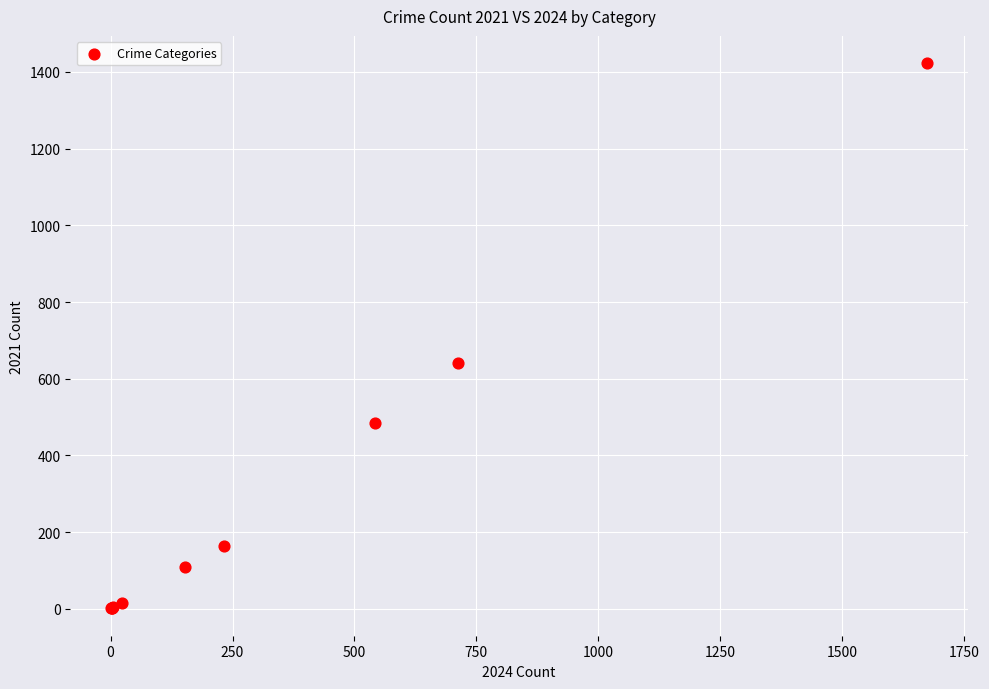

What Y value in the scatter plot is closest to 712?

642